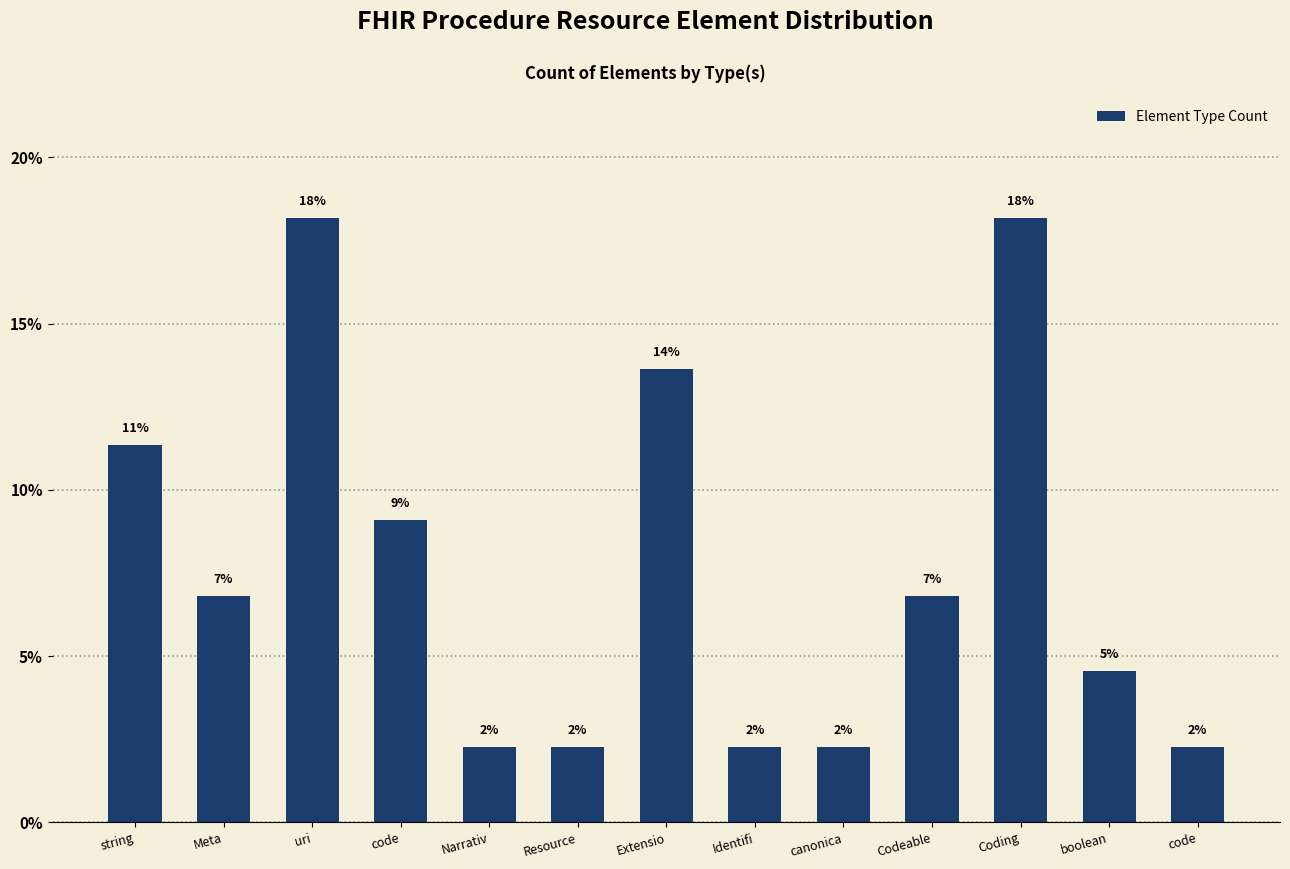

What is the difference between the values at Coding and code?

15.9